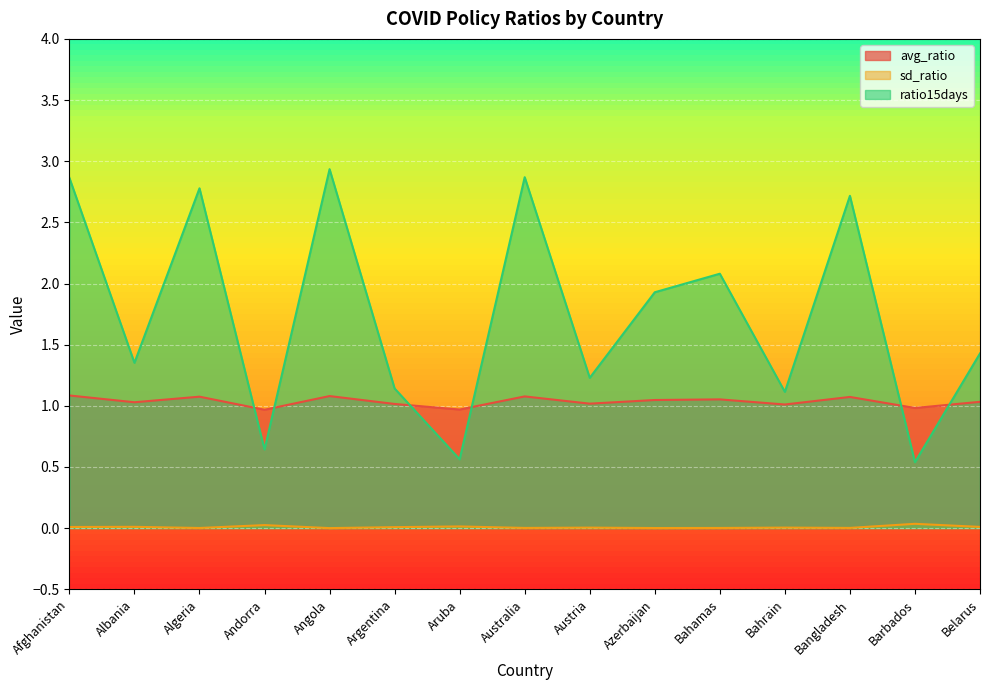

Is it true that sd_ratio equals 0.0 at Bangladesh?

False